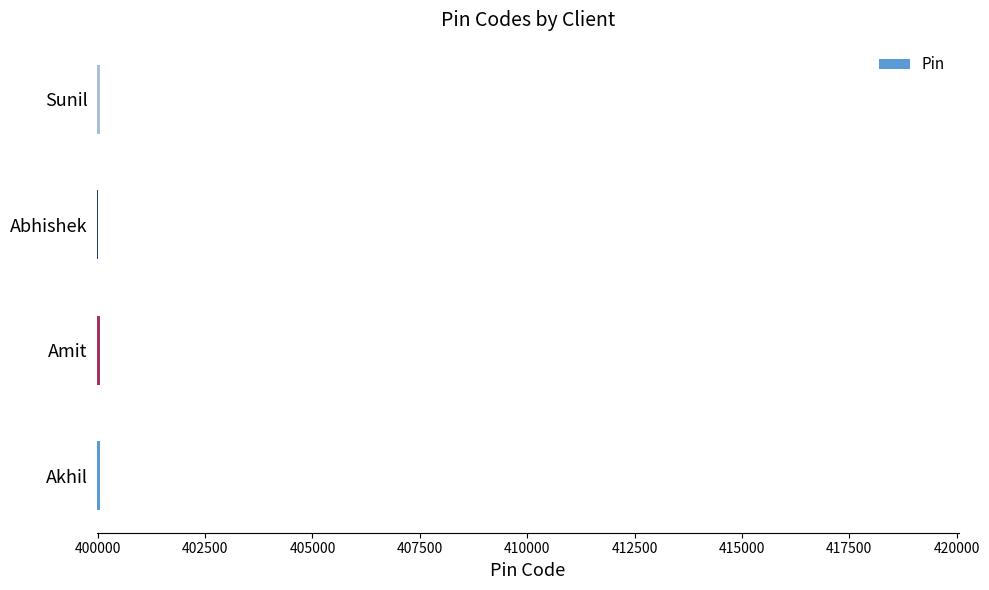

The chart shows a value of 164561 at Akhil. True or false?

False